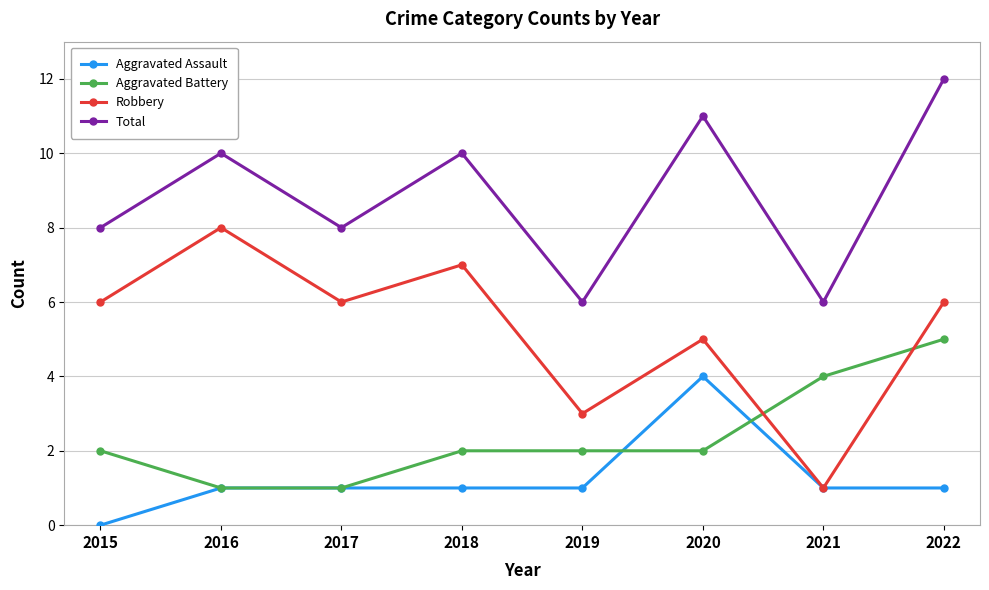

Which category has the highest value across all series?

2022